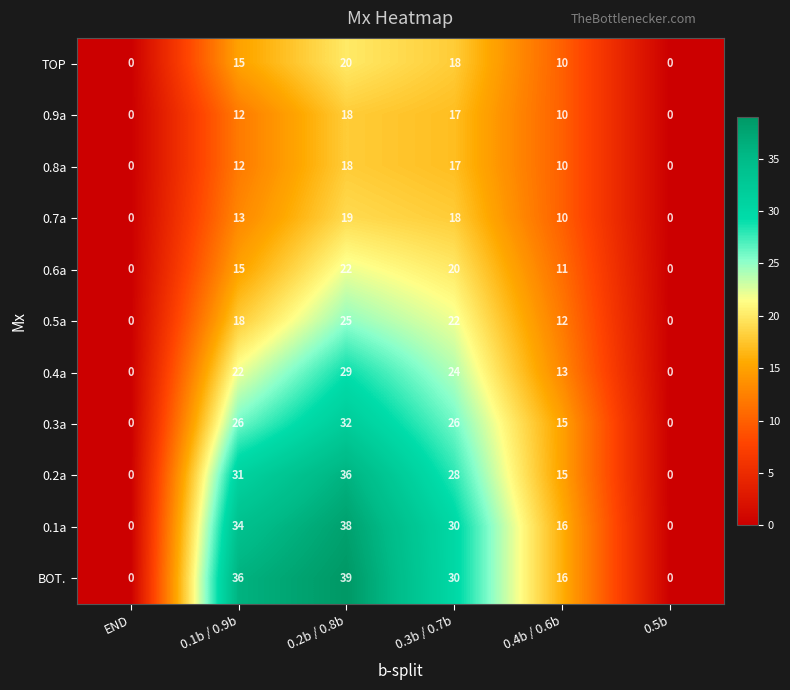

How many data points does each series have?

6